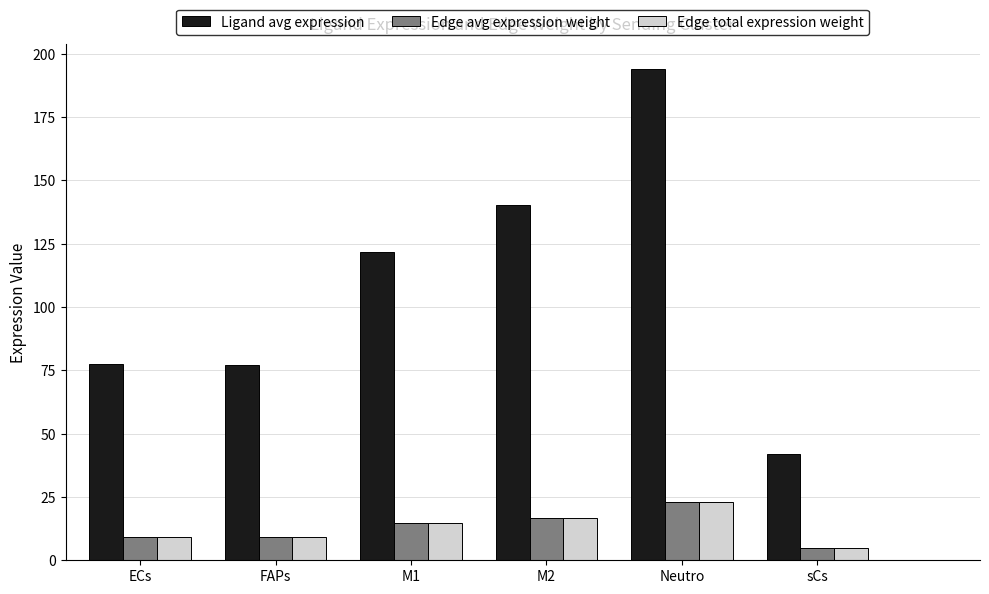

What is the label of the 4th bar from the left?

M2